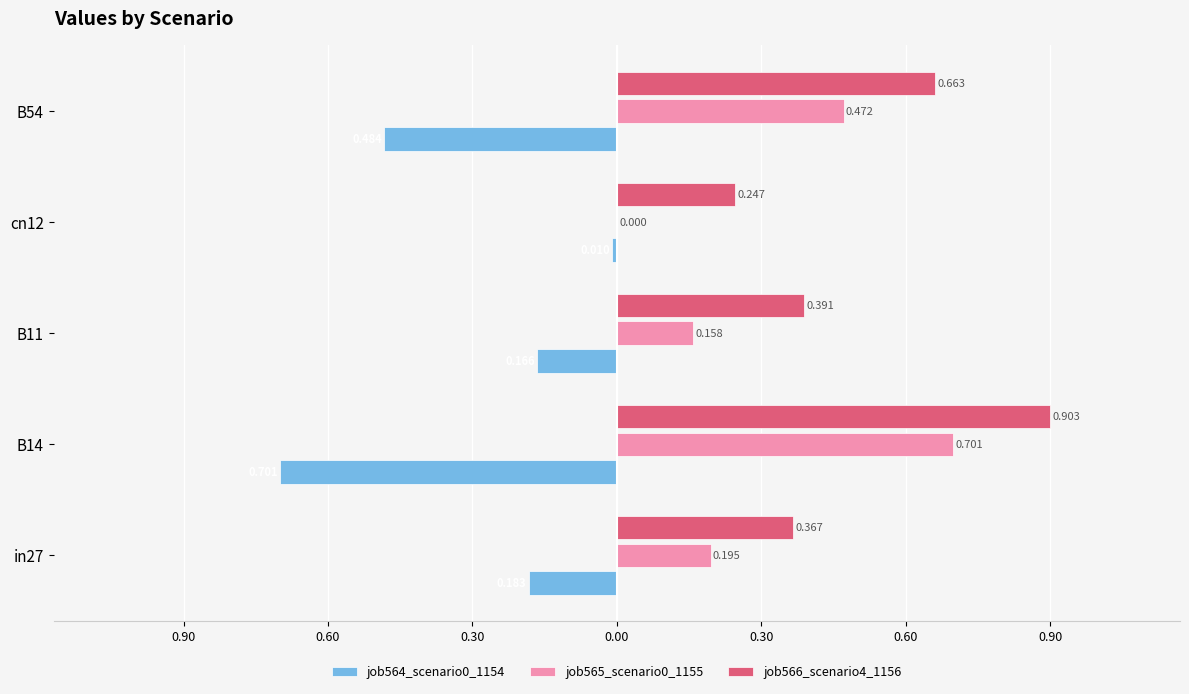

How many groups of bars are there?

5